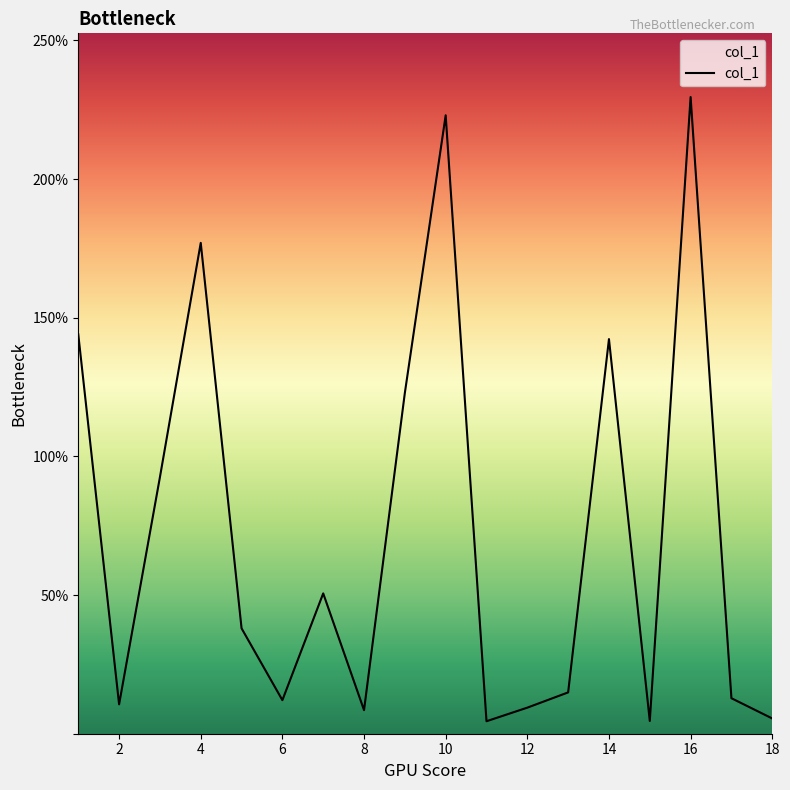

True or false: there are more than 2 points higher than both neighbors.

True